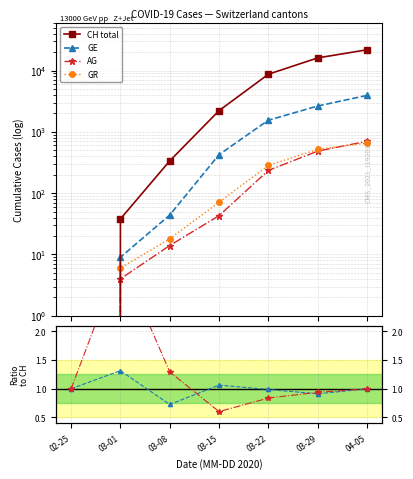

What is the greatest value displayed?

21804.0